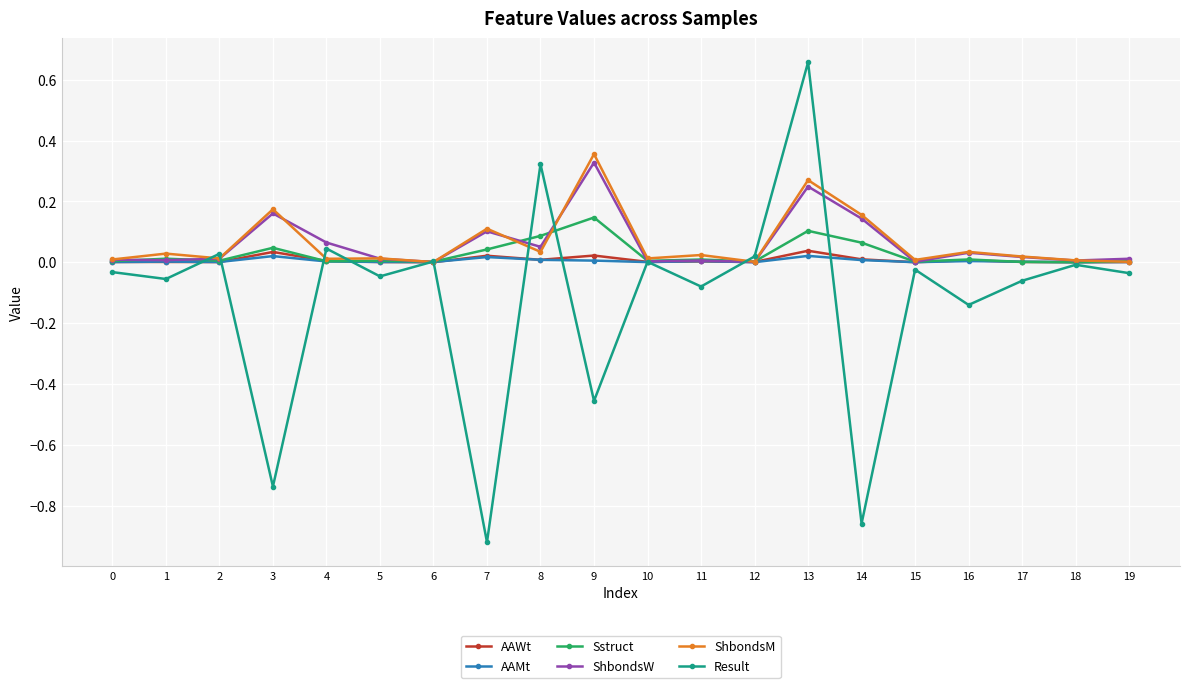

The value of Result at 15 is -0.0. True or false?

True